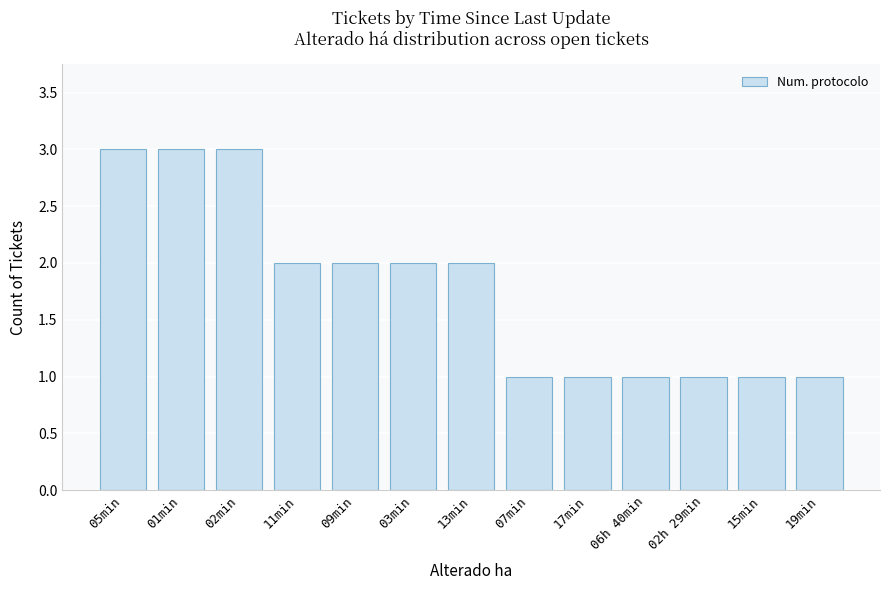

What is the label of the 6th bar from the right?

07min